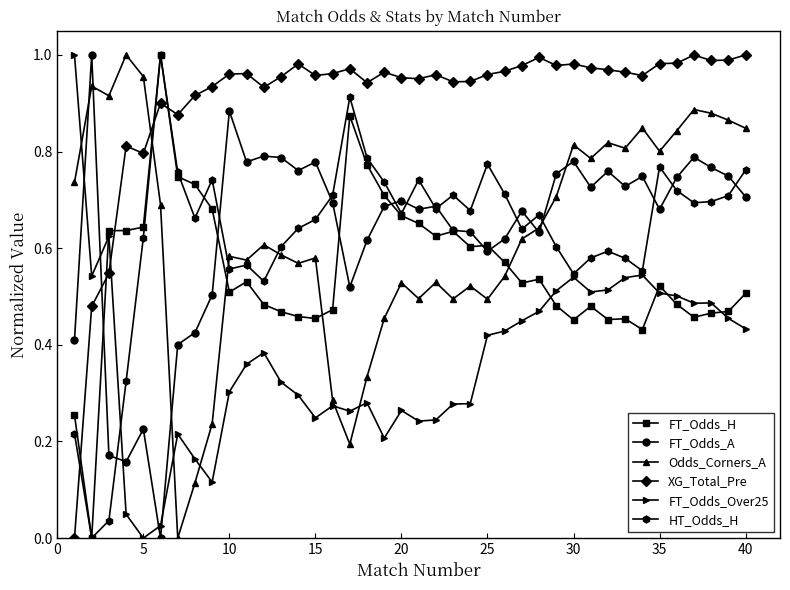

Which series has the largest total across all categories?

XG_Total_Pre